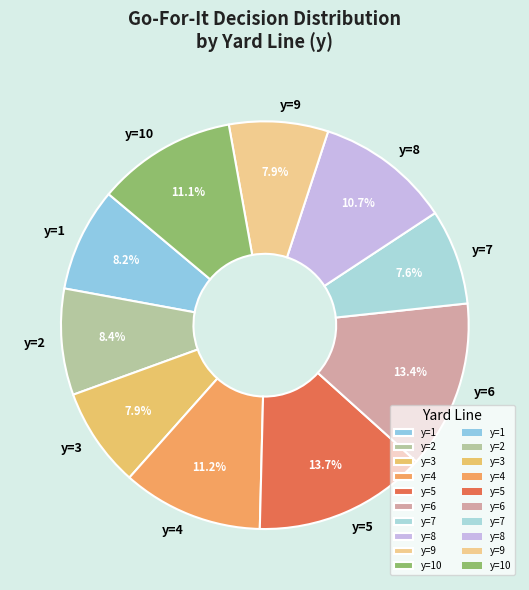

How much of the chart is everything except y=3?

92.1%